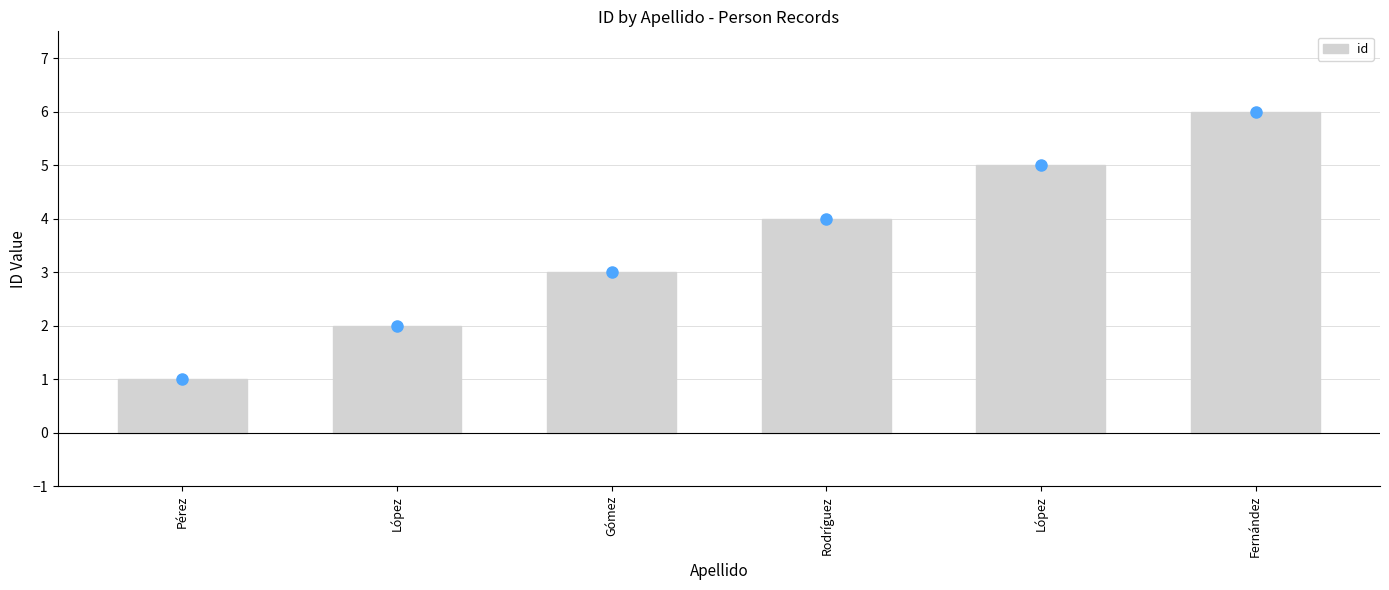

Which label corresponds to the smallest value in the chart?

Pérez